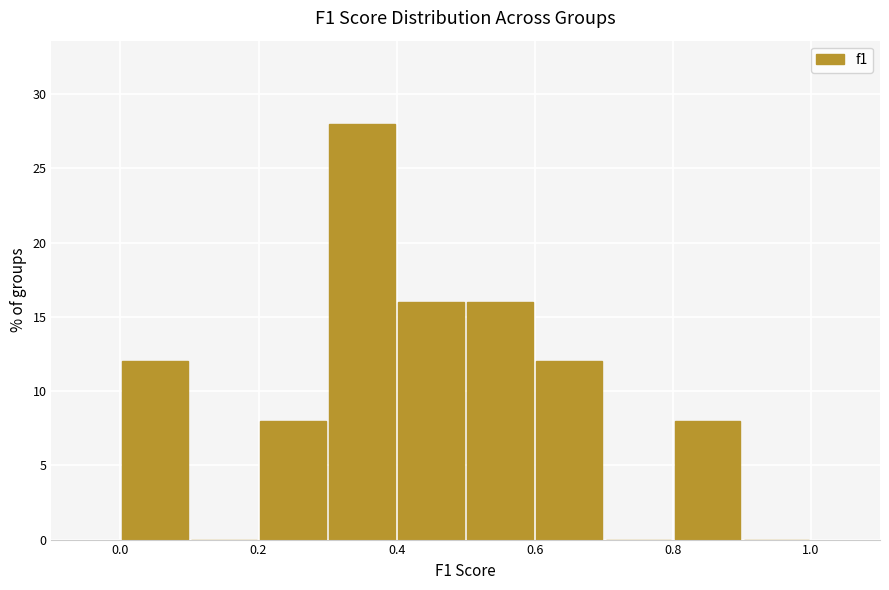

Reading left to right, transcribe this chart: for each bar, give the range it covers on the x-axis and its height. The values are not printed on the chart, so give them approximately, as read against the axis.

0.0 to 0.1: 12
0.1 to 0.2: 0
0.2 to 0.3: 8
0.3 to 0.4: 28
0.4 to 0.5: 16
0.5 to 0.6: 16
0.6 to 0.7: 12
0.7 to 0.8: 0
0.8 to 0.9: 8
0.9 to 1.0: 0